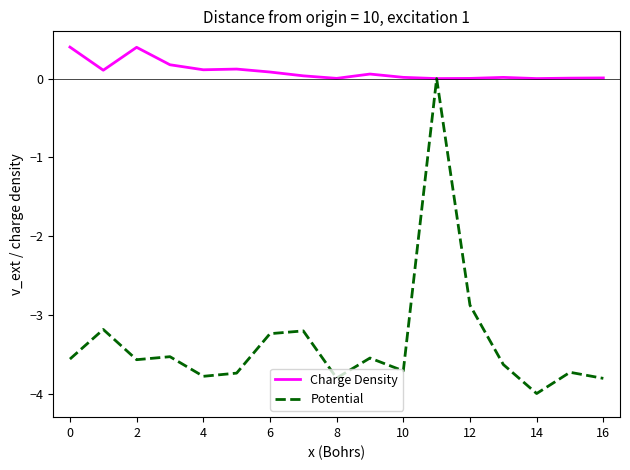

Does the chart have visible grid lines?

No